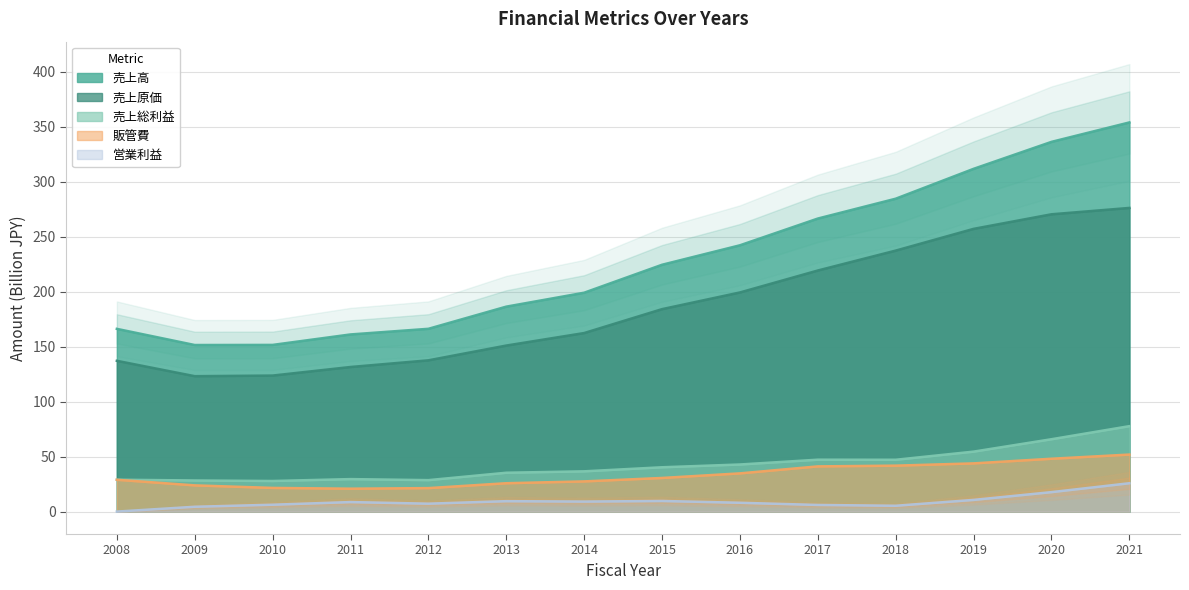

Which category has the lowest value across all series?

2008